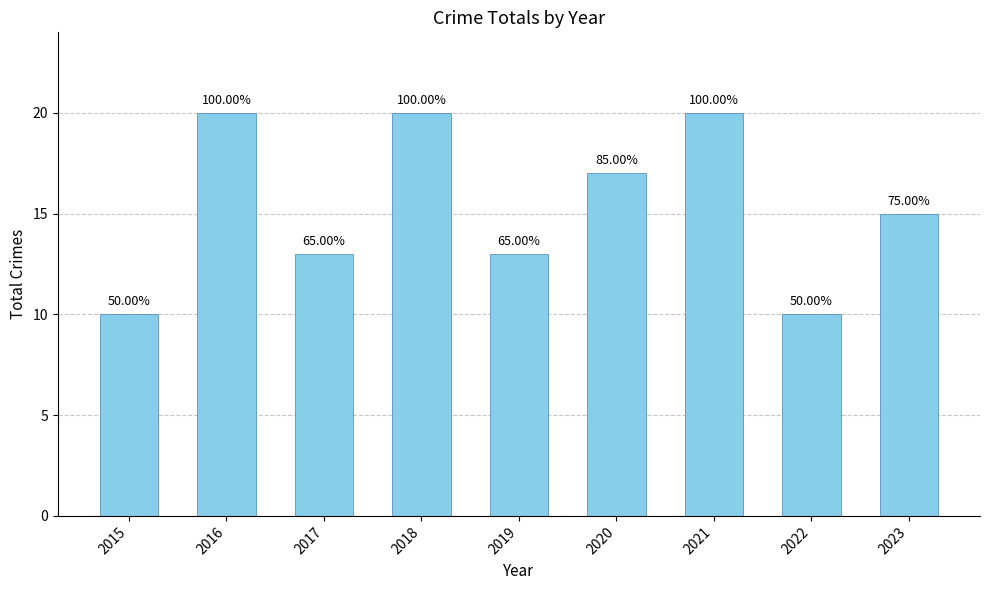

Does the chart contain any negative values?

No